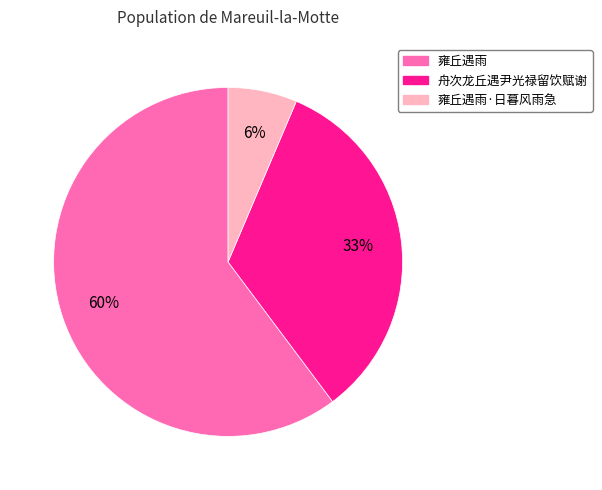

To the nearest percent, what is the average slice percentage?

33%